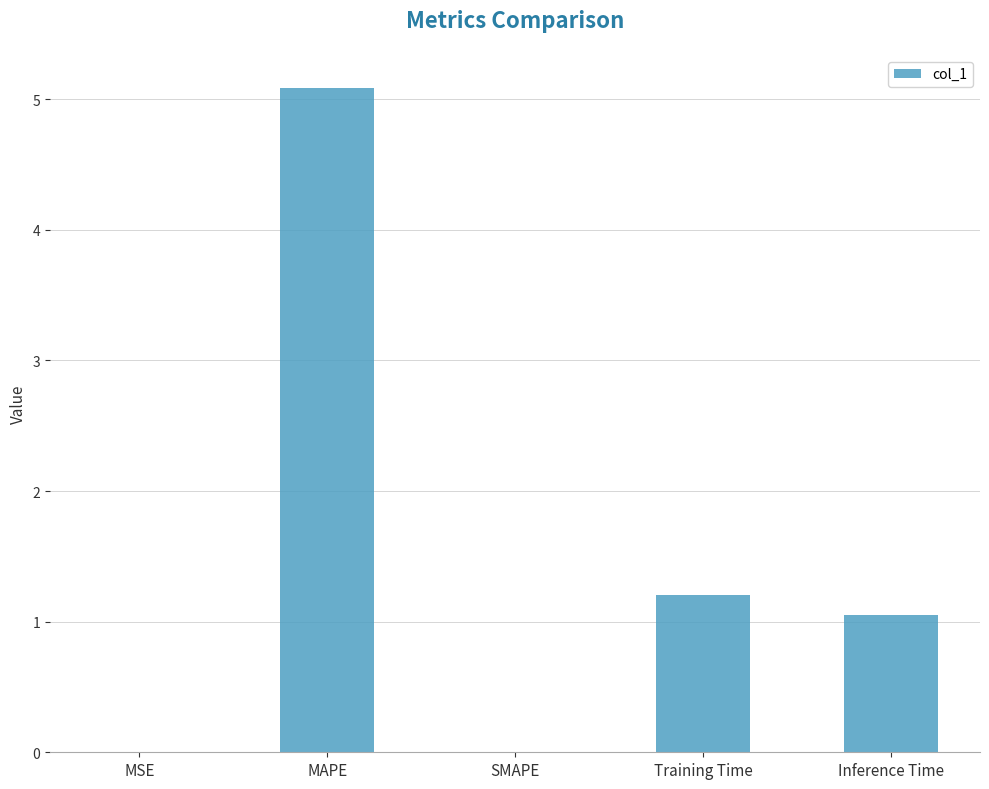

Count the number of categories in the chart.

5